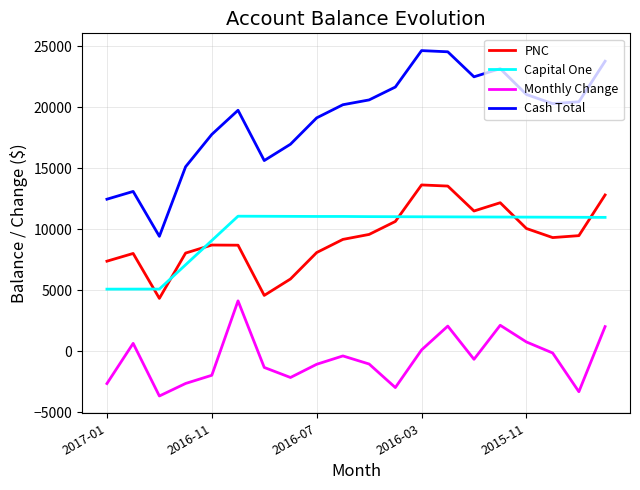

Which series has the largest total across all categories?

Cash Total